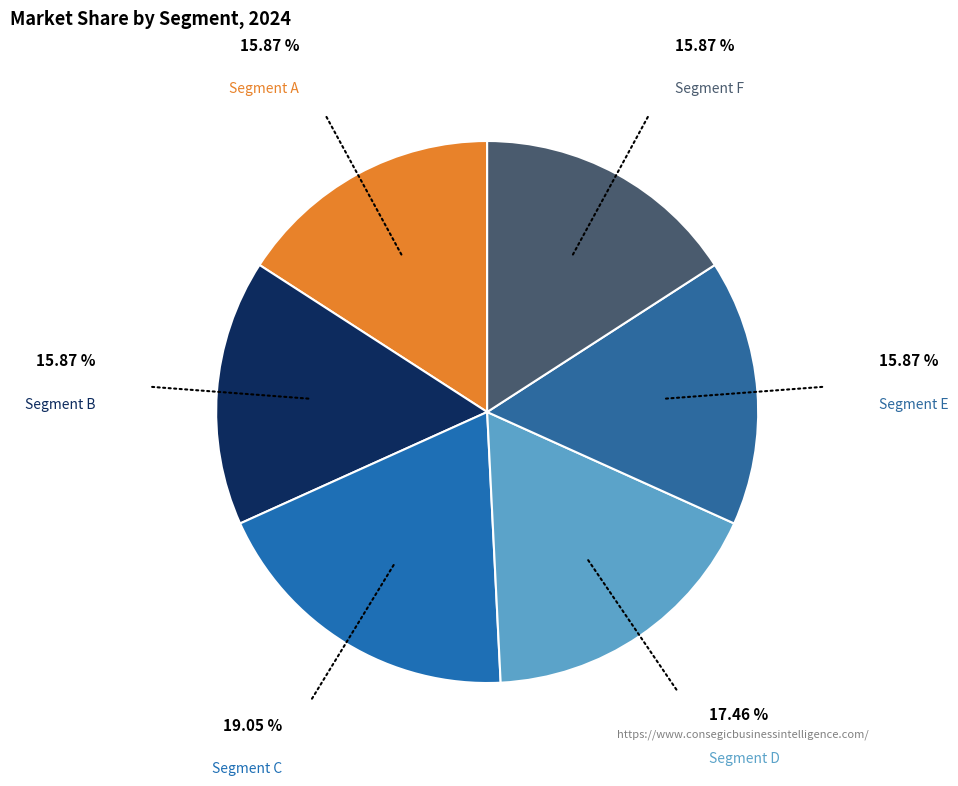

How many slices are in this pie chart?

6